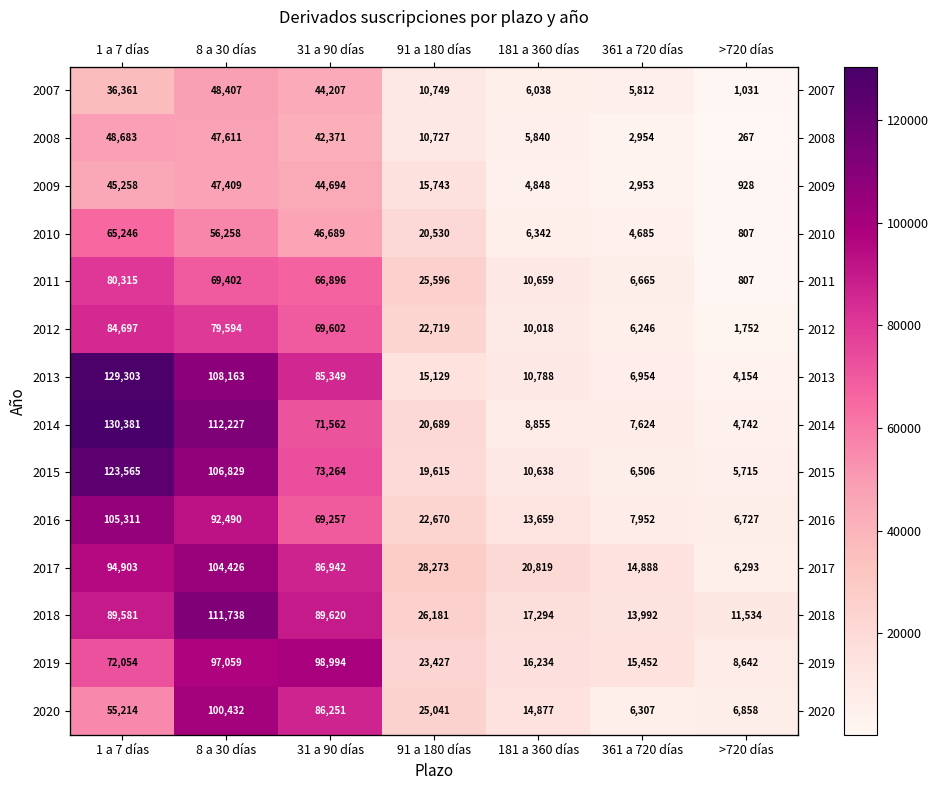

List the series in order of their peak value, highest first.

2014, 2013, 2015, 2018, 2016, 2017, 2020, 2019, 2012, 2011, 2010, 2008, 2007, 2009